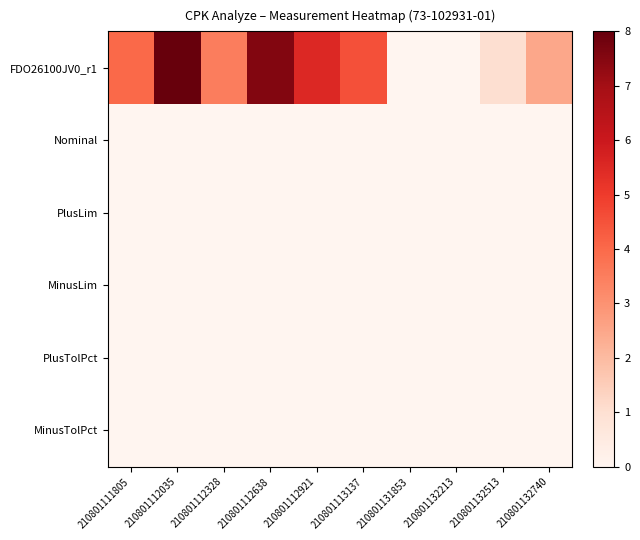

What is the total value across all series at 210801113137?

4.5